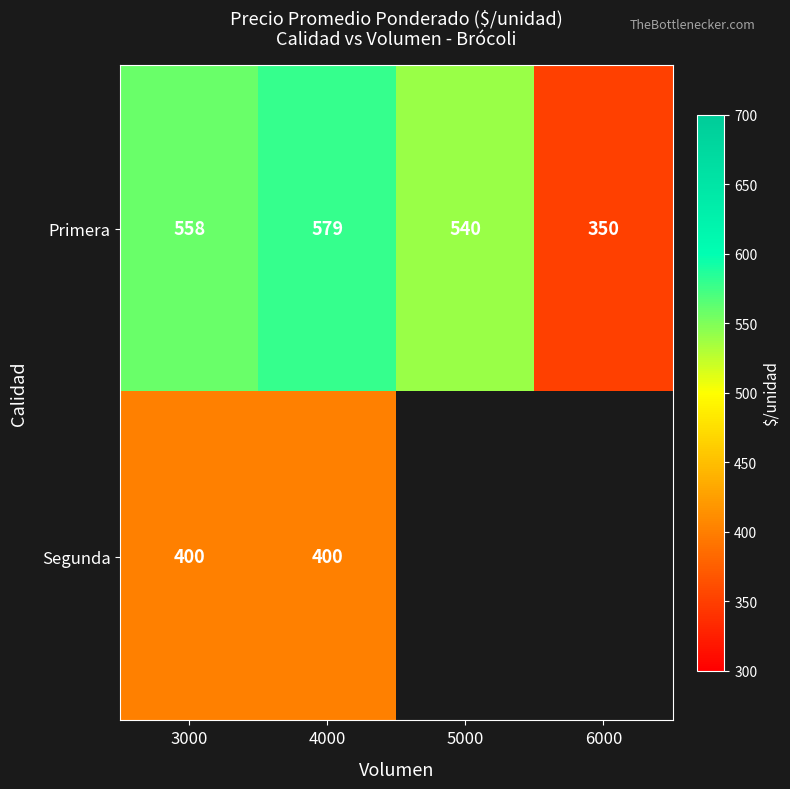

At how many categories does at least one series exceed 422?

3